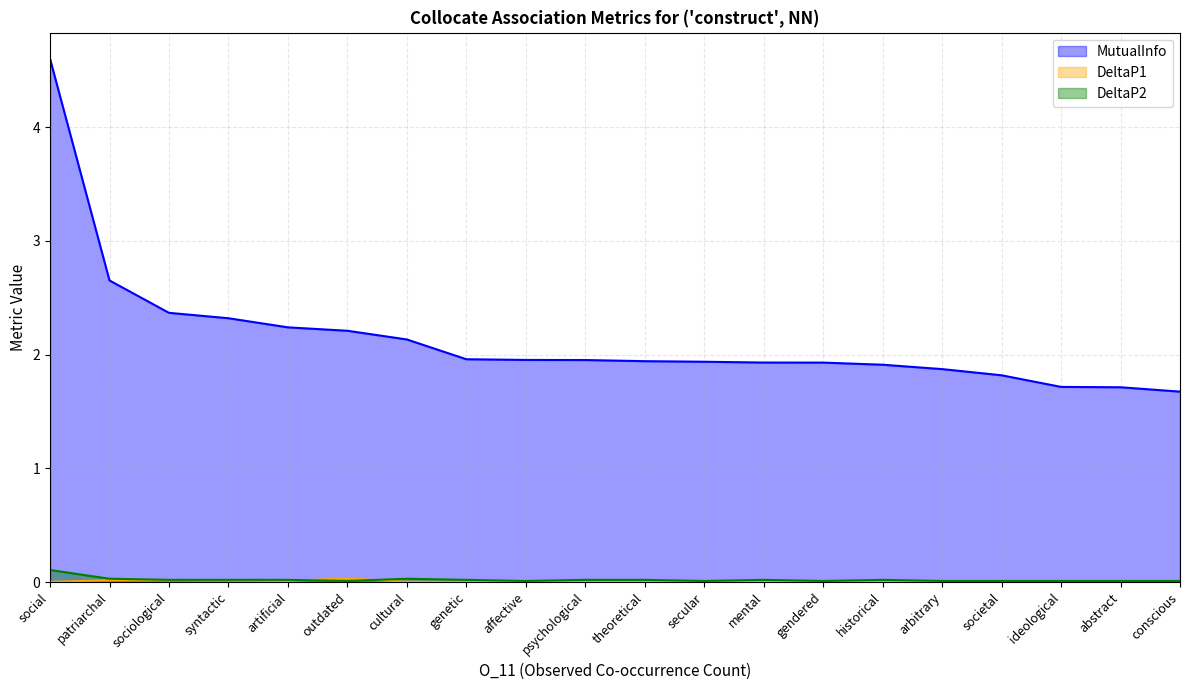

Does the chart display data point markers on the line(s)?

No